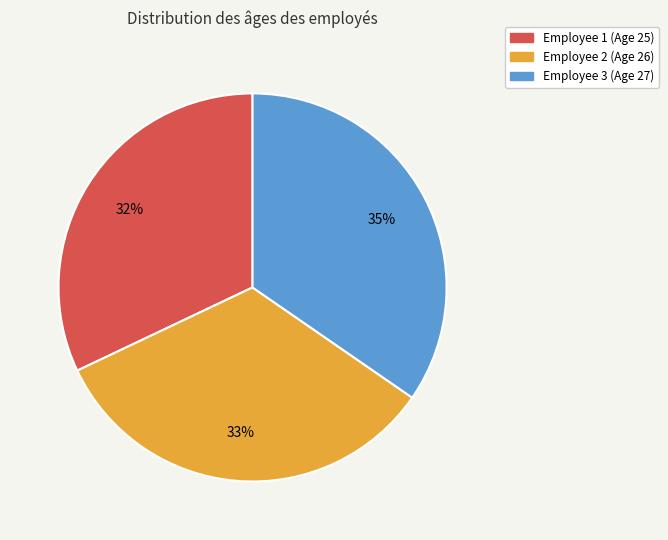

Which slice is the largest?

Employee 3 (Age 27)